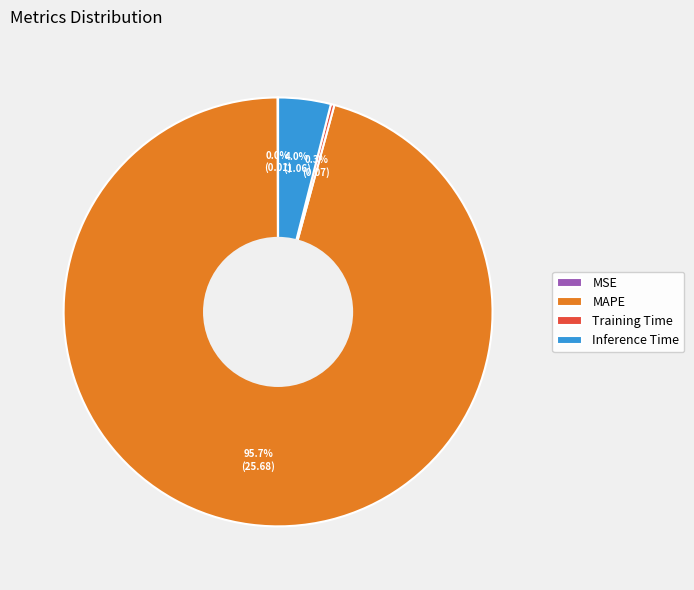

Which slice is the largest?

MAPE